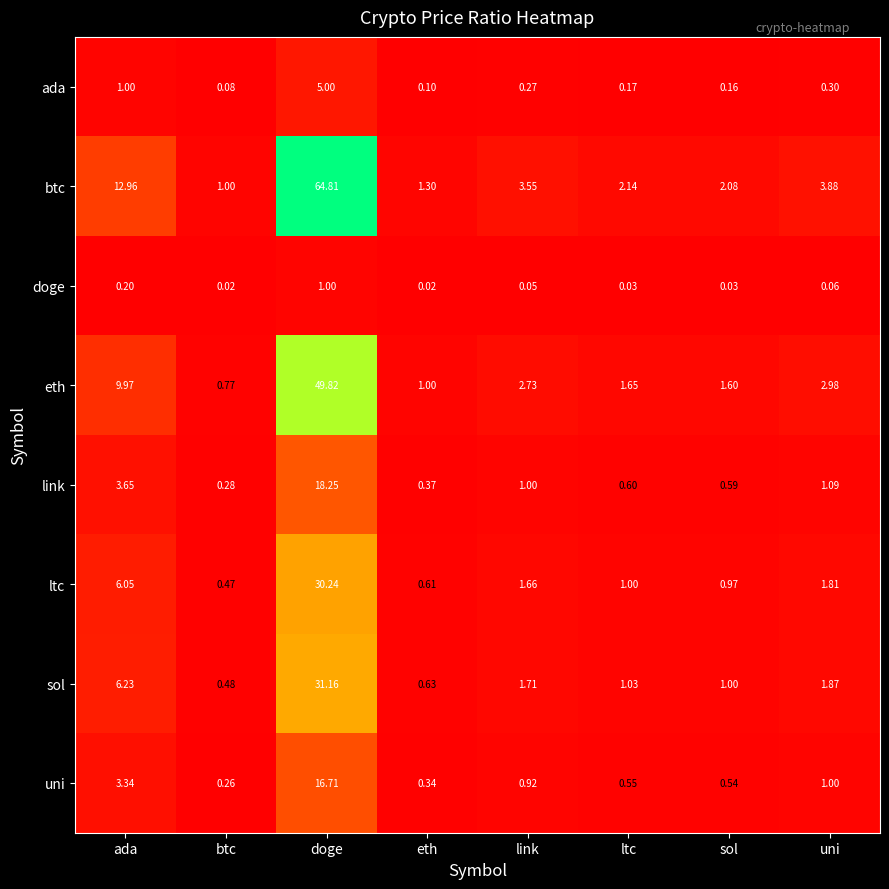

Rank the series at ltc from lowest to highest value.

doge, ada, uni, link, ltc, sol, eth, btc